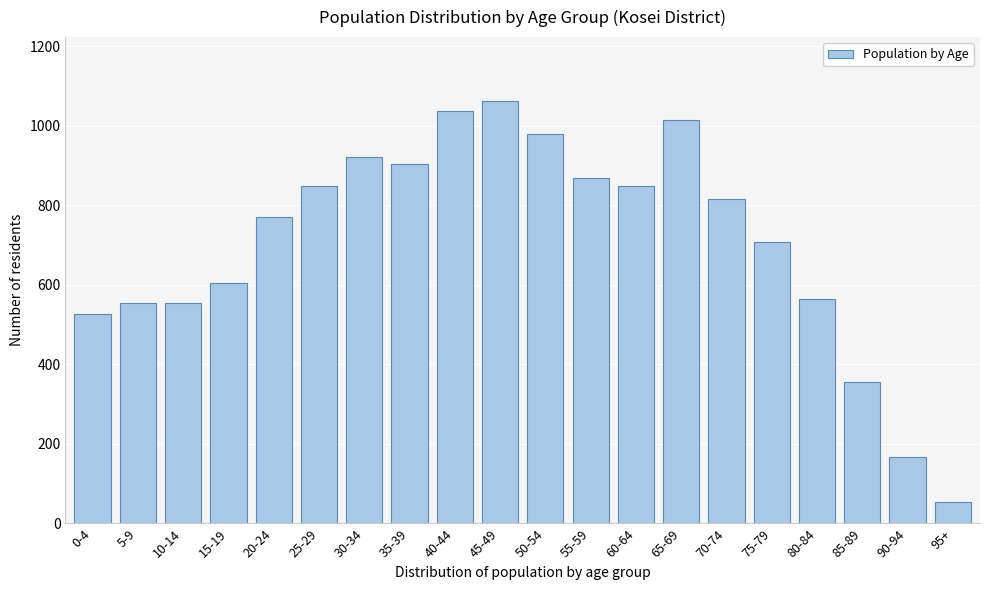

Which has a higher value, 80-84 or 50-54?

50-54